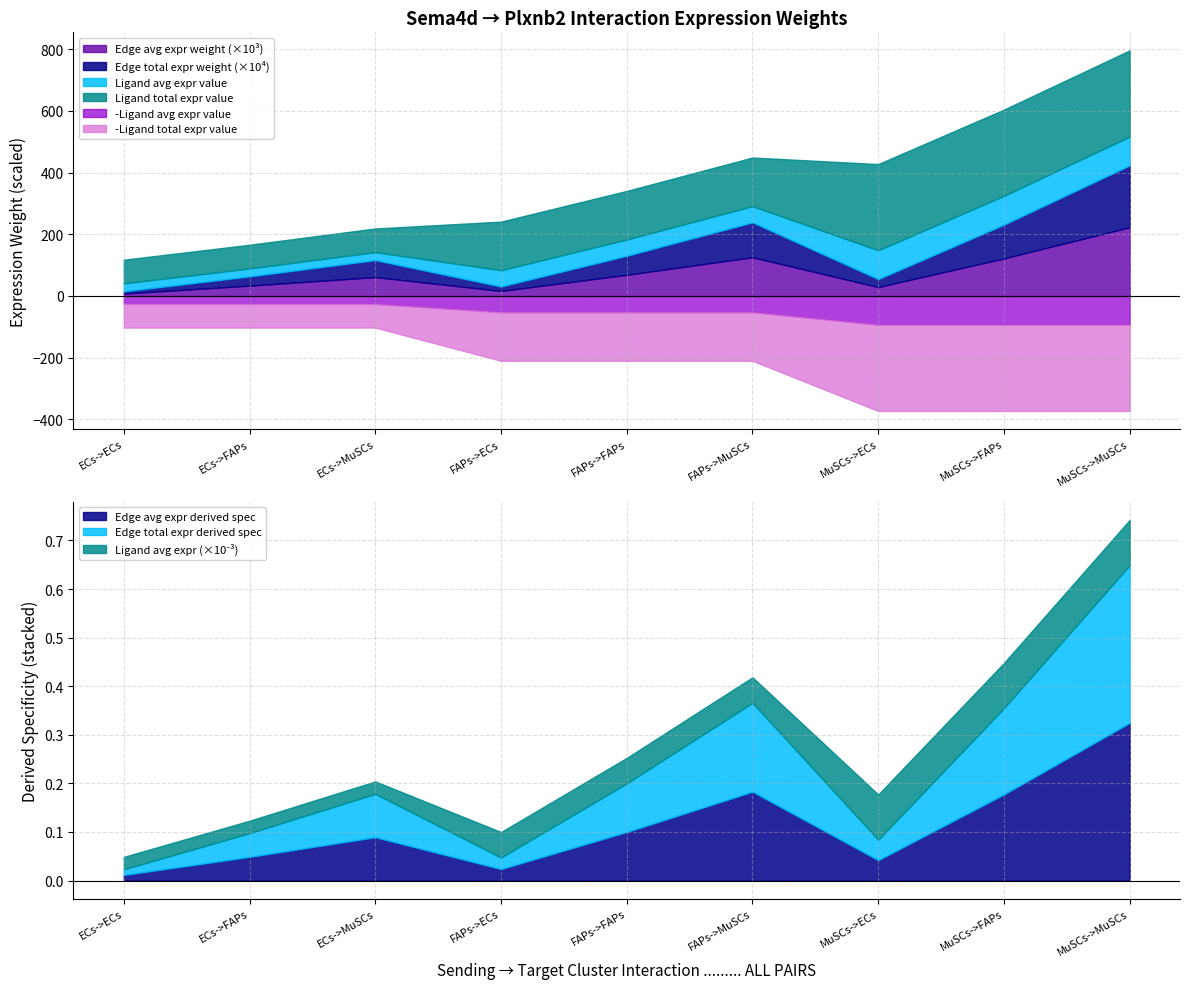

At which label does Ligand avg expr value first exceed 52?

FAPs->ECs